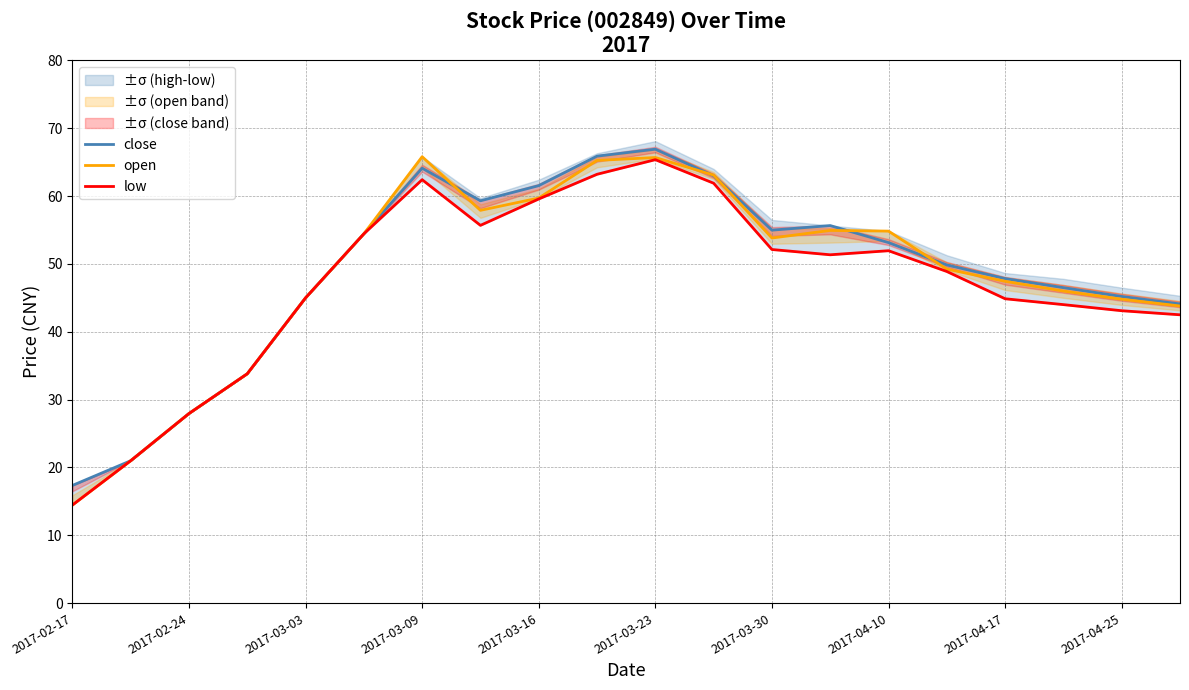

What is the highest value of the close series?

66.9